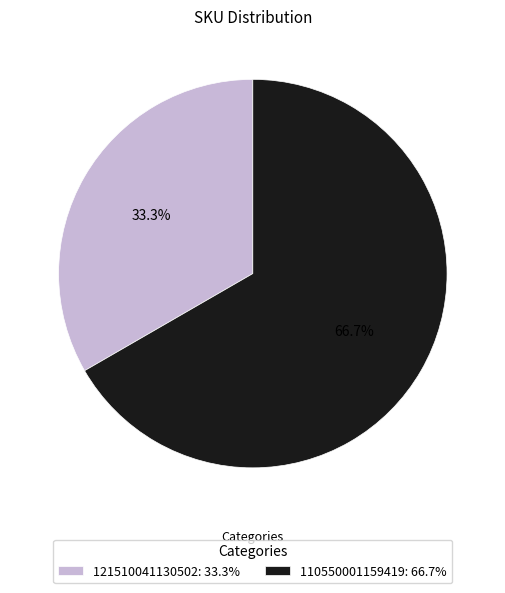

Approximately how many times larger is the value at 121510041130502 compared to 110550001159419?

0.5